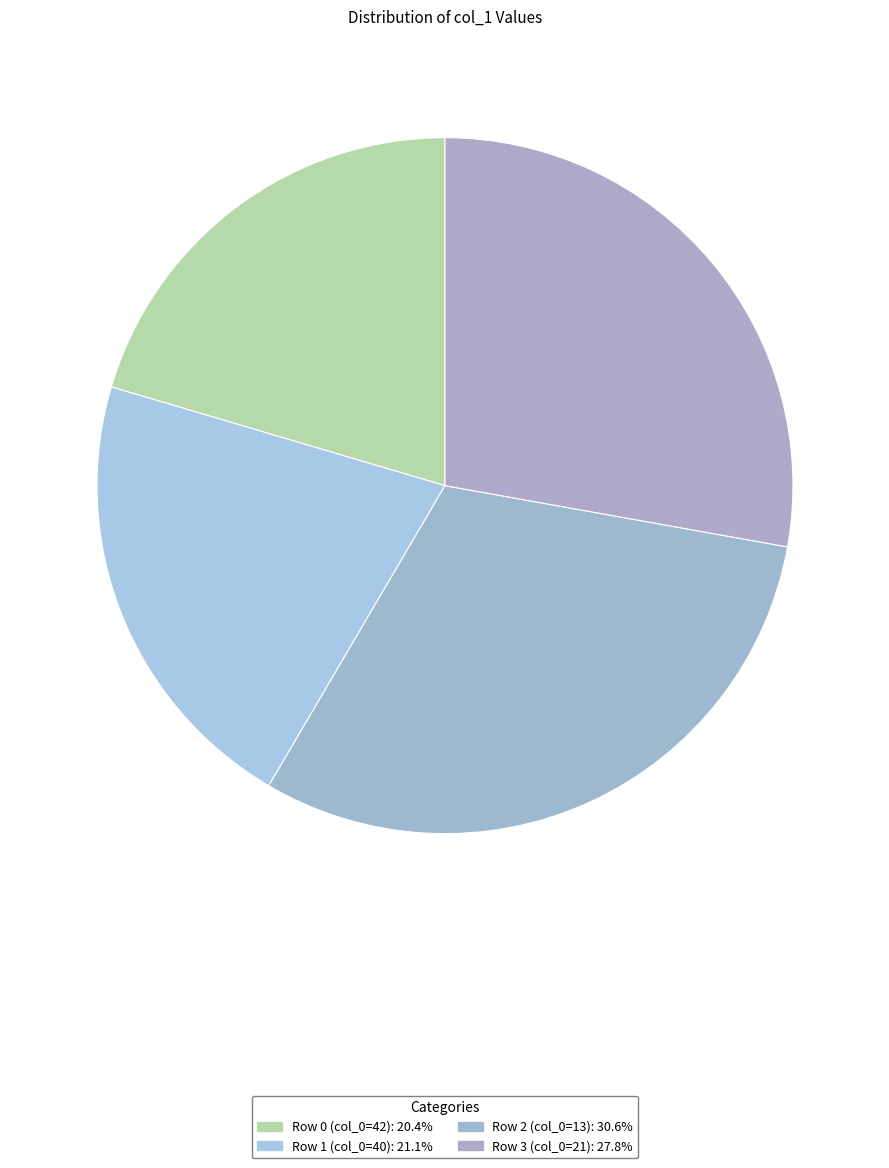

What is the smallest slice in the pie chart?

Row 0 (col_0=42)